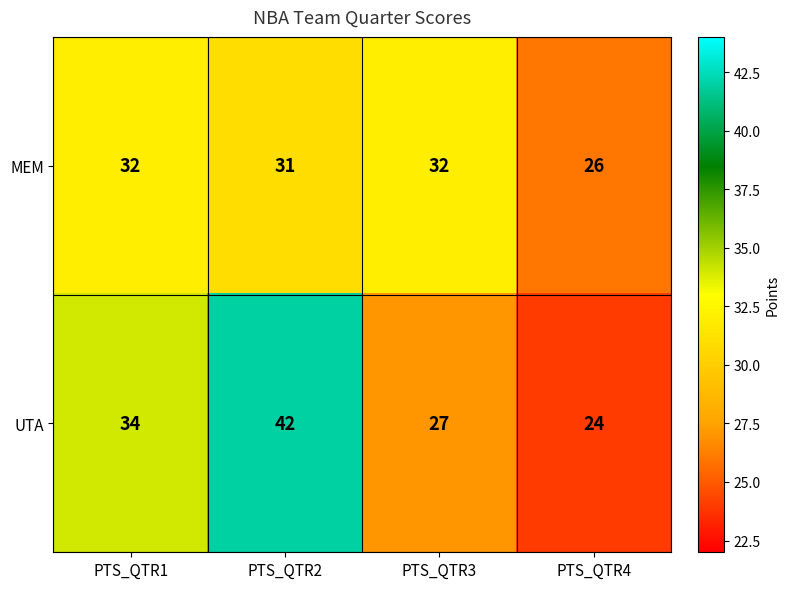

Which category has the lowest value in the UTA series?

PTS_QTR4